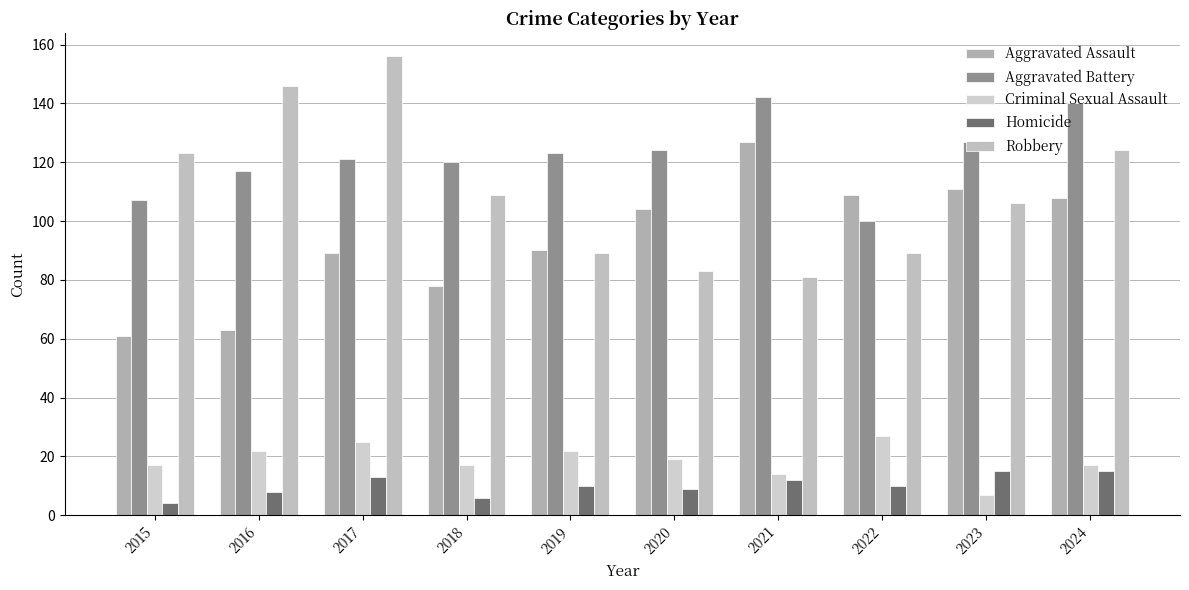

Which series has the widest spread of values?

Robbery